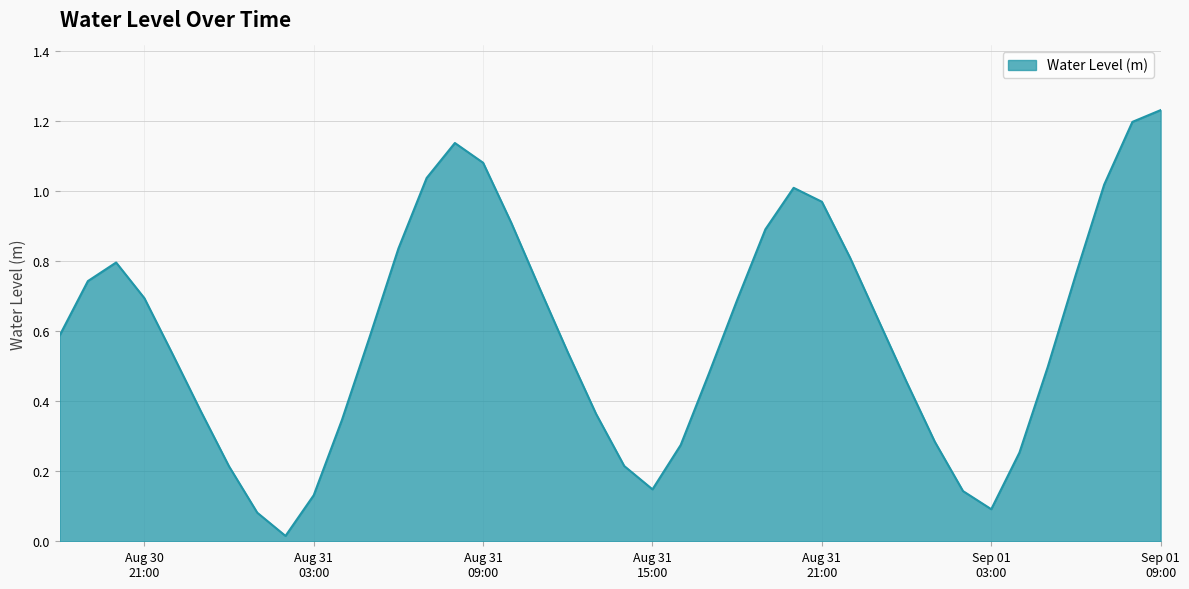

Reading left to right, what are all the values shown in this chart?

0.6	0.7	0.8	0.7	0.5	0.4	0.2	0.1	0.0	0.1	0.3	0.6	0.8	1.0	1.1	1.1	0.9	0.7	0.5	0.4	0.2	0.1	0.3	0.5	0.7	0.9	1.0	1.0	0.8	0.6	0.5	0.3	0.1	0.1	0.3	0.5	0.8	1.0	1.2	1.2